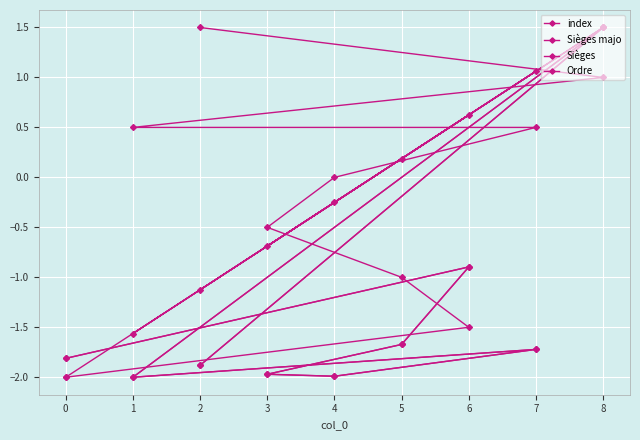

What is the label of the 8th point from the left?

6